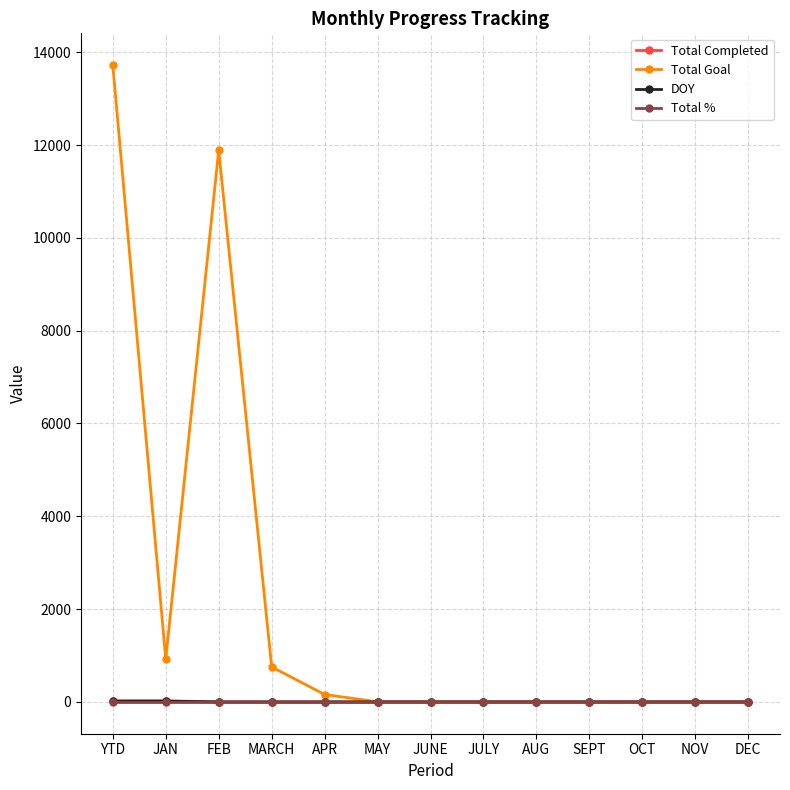

What is the label of the 4th point from the left?

MARCH